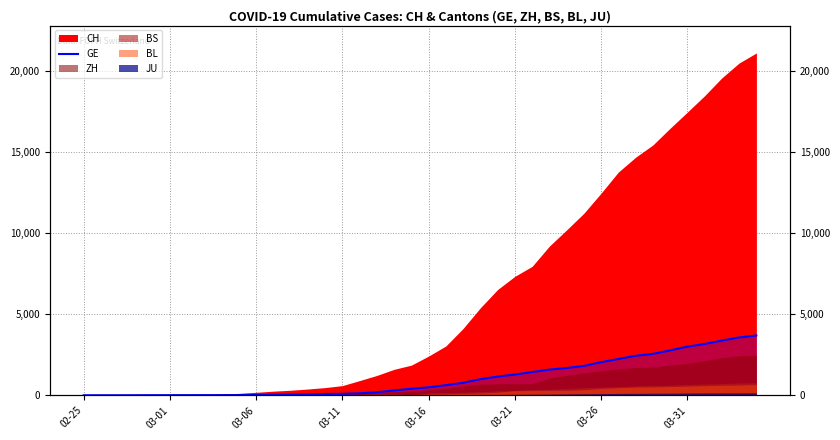

How many data points does each series have?

40